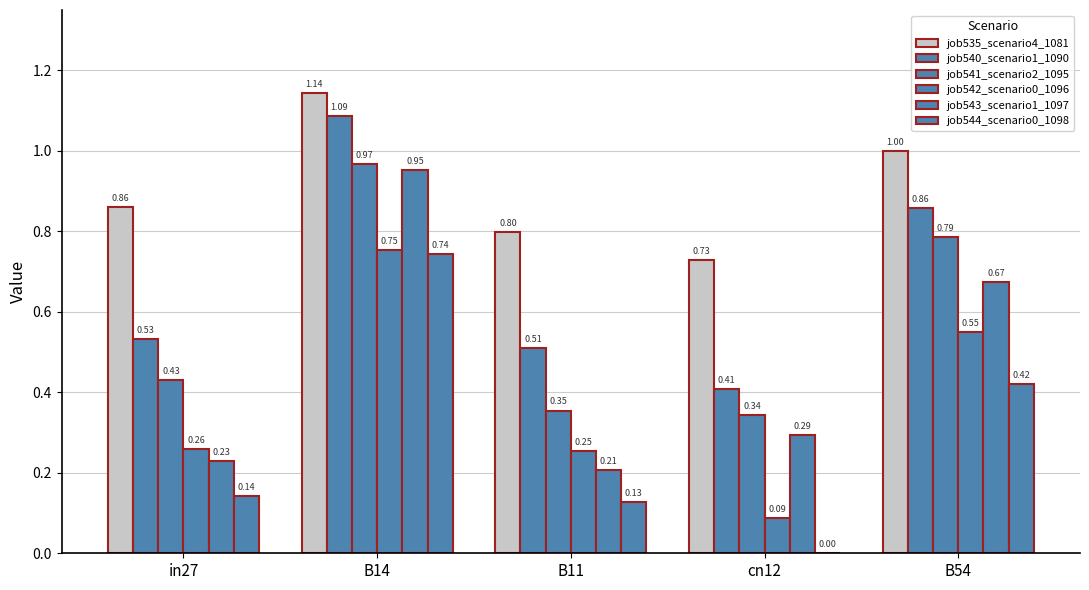

Which series has the largest total across all categories?

job535_scenario4_1081